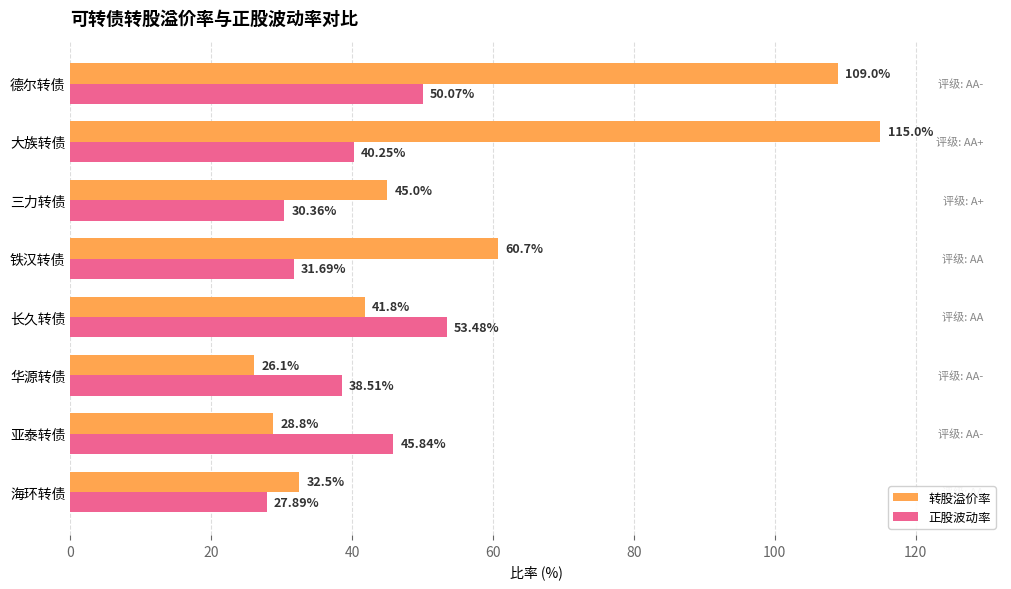

Where is 转股溢价率 nearest to the value 70?

铁汉转债